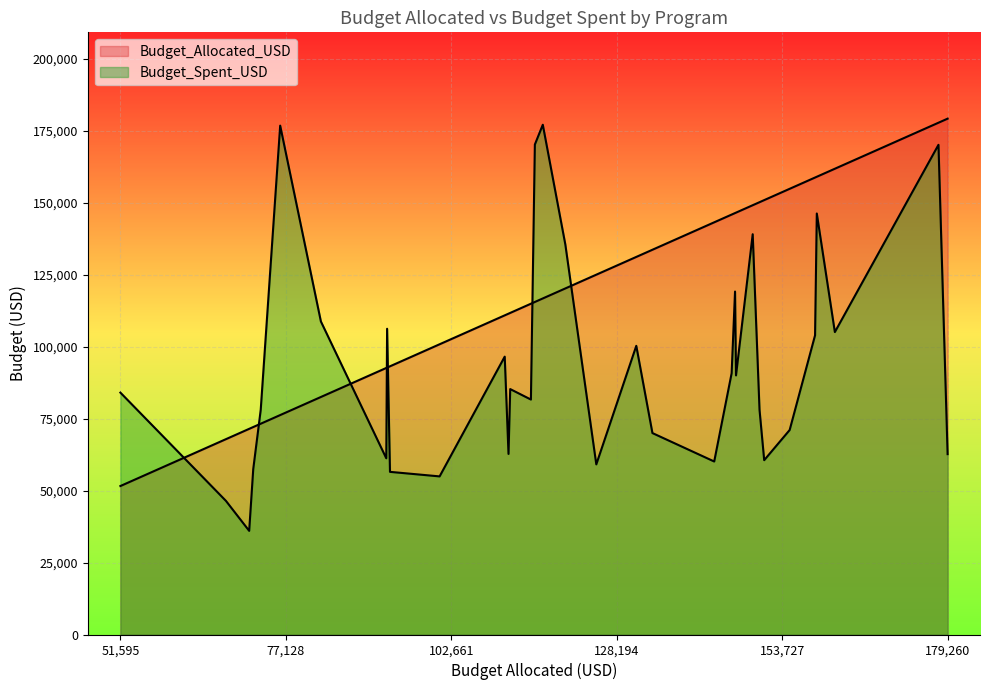

How many values in the Budget_Spent_USD series exceed 85287?

16